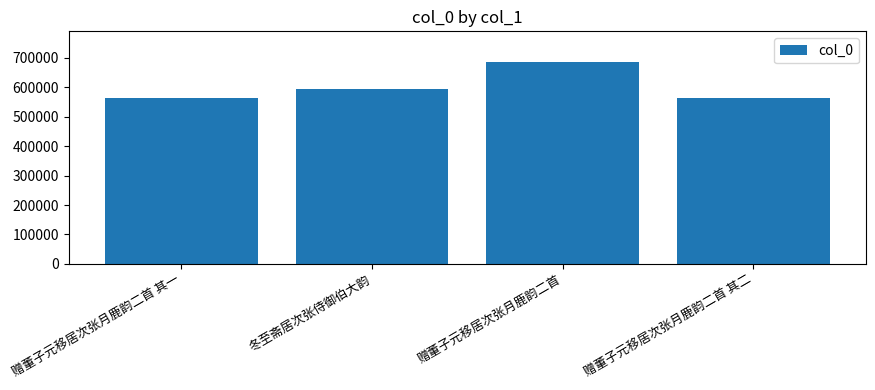

Where is the data nearest to the value 625950?

冬至斋居次张侍御伯大韵